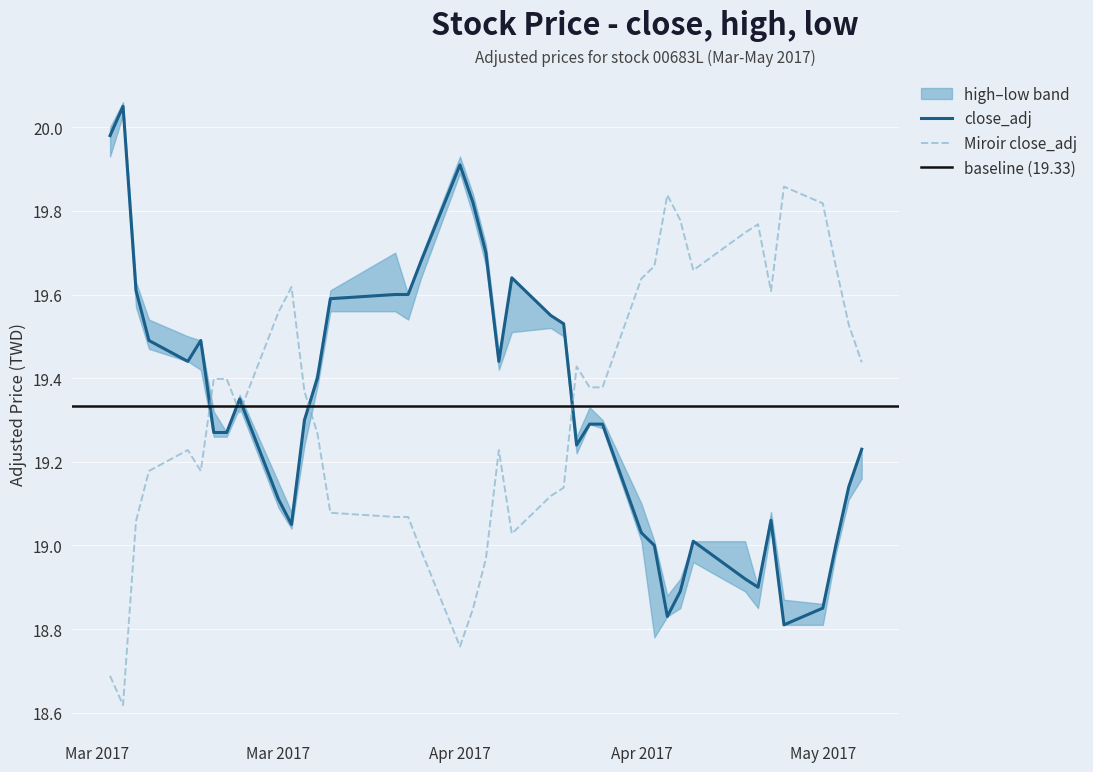

Reading left to right, what are all the values shown in this chart?

close_adj: 20.0	20.1	19.6	19.5	19.4	19.5	19.3	19.3	19.4	19.1	19.1	19.3	19.4	19.6	19.6	19.6	19.7	19.9	19.8	19.7	19.4	19.6	19.6	19.5	19.2	19.3	19.3	19.0	19.0	18.8	18.9	19.0	18.9	18.9	19.1	18.8	18.9	19.0	19.1	19.2
high_adj: 18.7	18.6	19.1	19.2	19.2	19.2	19.4	19.4	19.3	19.6	19.6	19.4	19.3	19.1	19.1	19.1	19.0	18.8	18.8	19.0	19.2	19.0	19.1	19.1	19.4	19.4	19.4	19.6	19.7	19.8	19.8	19.7	19.7	19.8	19.6	19.9	19.8	19.7	19.5	19.4